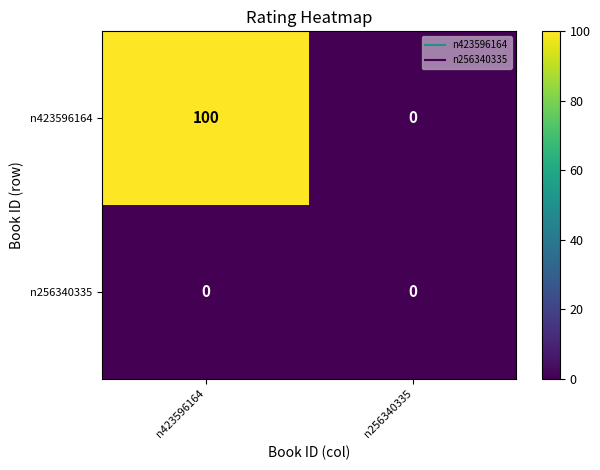

What is the total value across all series at n423596164?

100